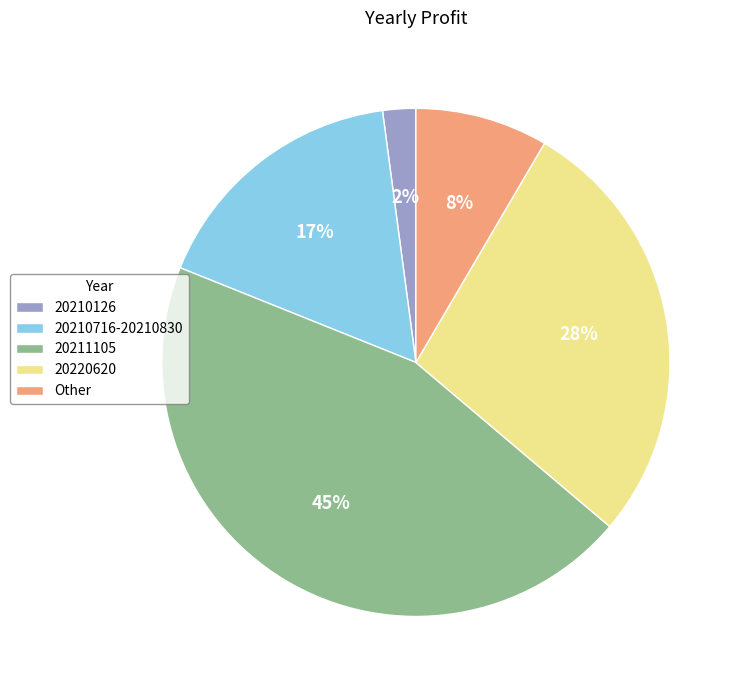

Count the number of slices in the pie.

5